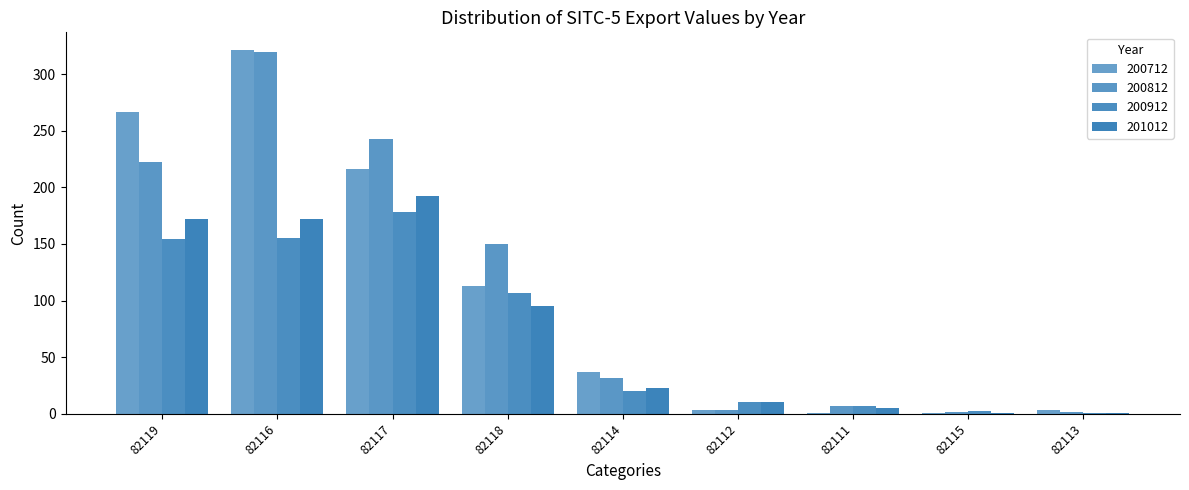

Does the chart contain stacked bars?

No